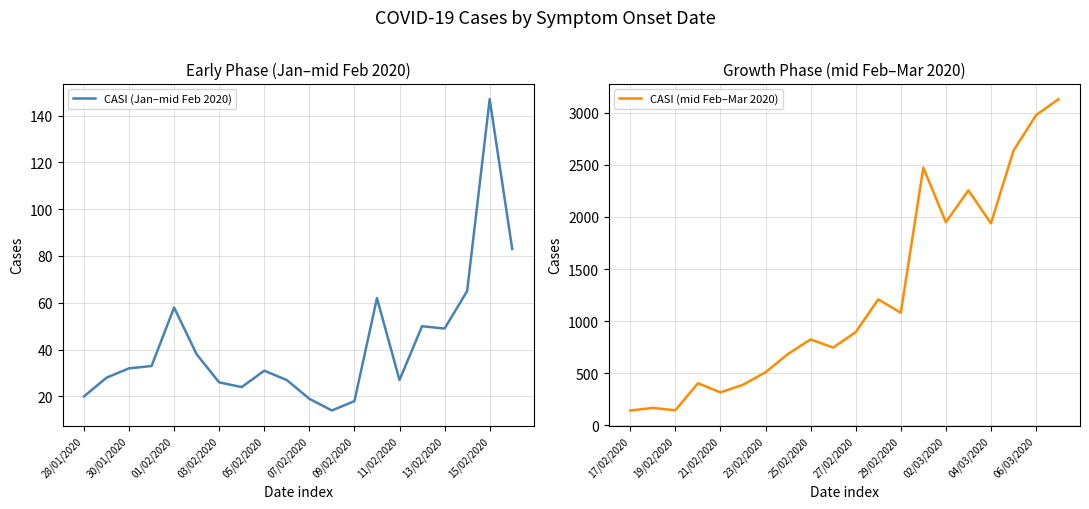

Is it true that CASI (Jan–mid Feb 2020) equals 32 at 13/02/2020?

False